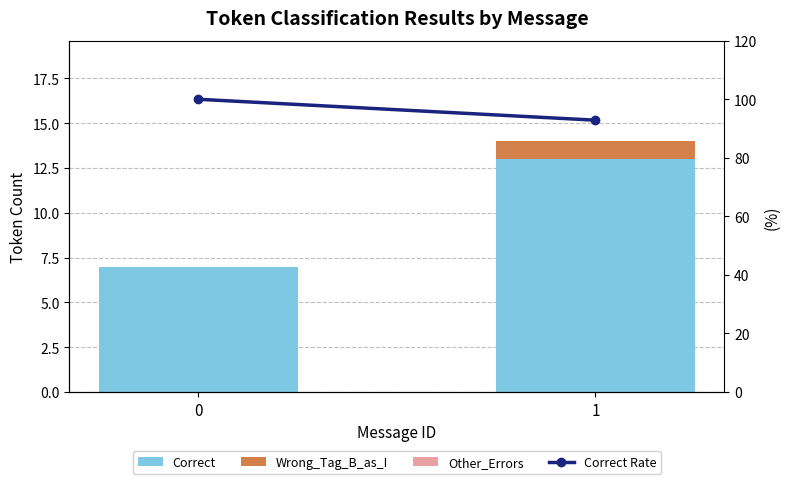

How many distinct data groups are displayed?

4